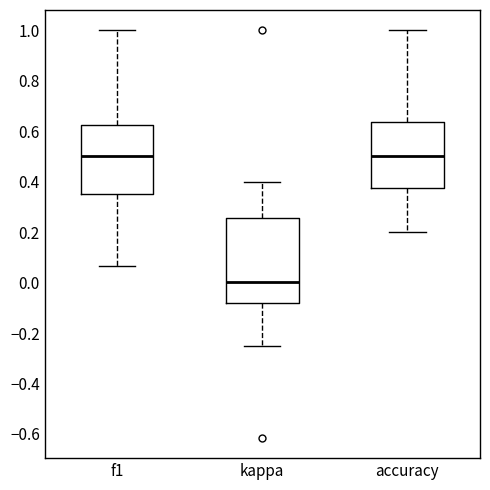

Reading left to right, transcribe this box plot: for each box, give where its median line is, the range the box spans, and where its two whiskers end, as read against the y-axis. The values are not printed on the chart, so give them approximately, as read against the axis.

f1: median 0.50, box 0.36 to 0.62, whiskers 0.06 to 1.00
kappa: median 0.00, box -0.08 to 0.26, whiskers -0.24 to 0.40
accuracy: median 0.50, box 0.38 to 0.64, whiskers 0.20 to 1.00